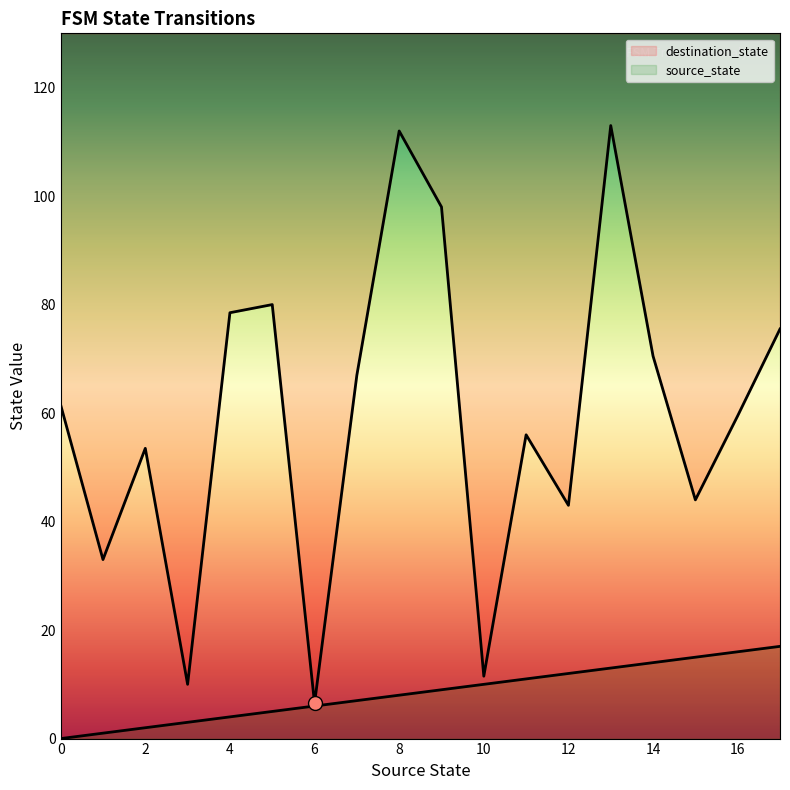

What are all the series names shown in the legend?

source_state, destination_state